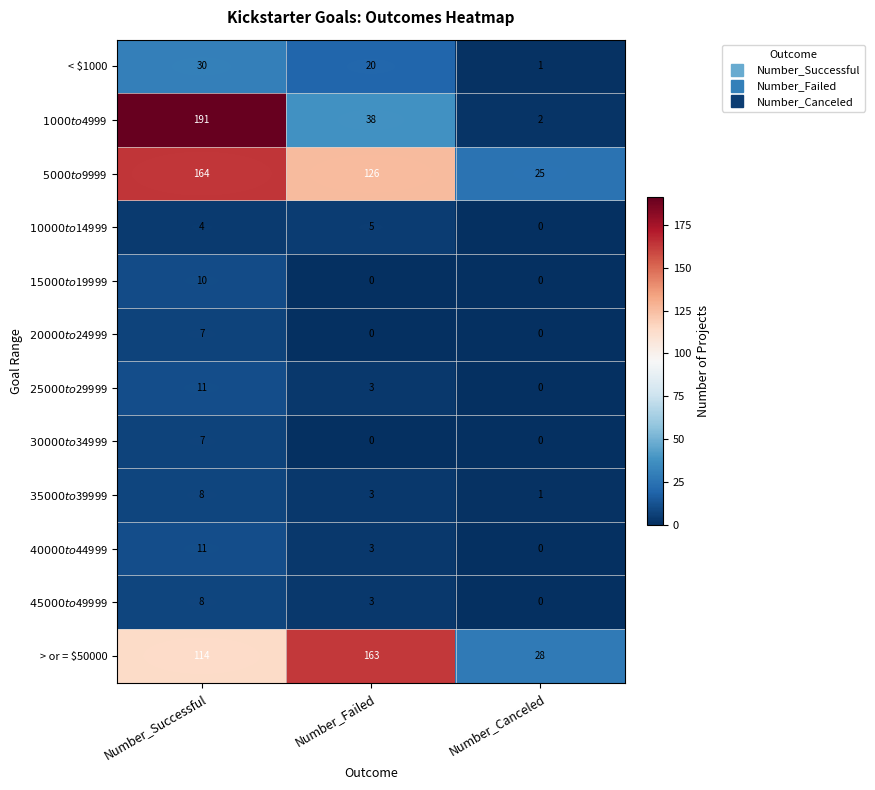

What is the difference between the highest and lowest values at Number_Successful?

187